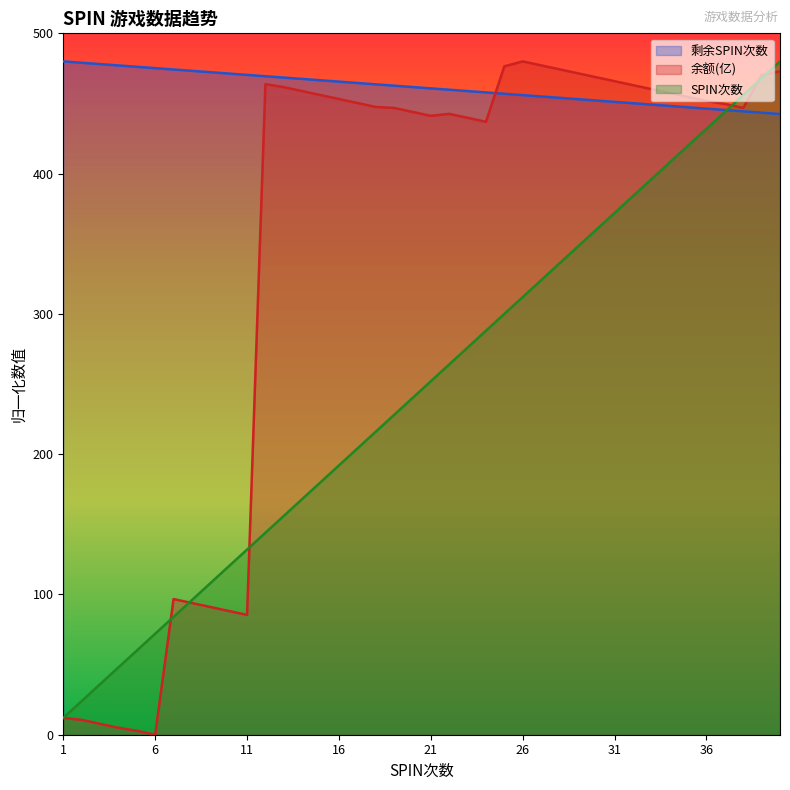

How many positive values does the 余额(亿) series have?

39